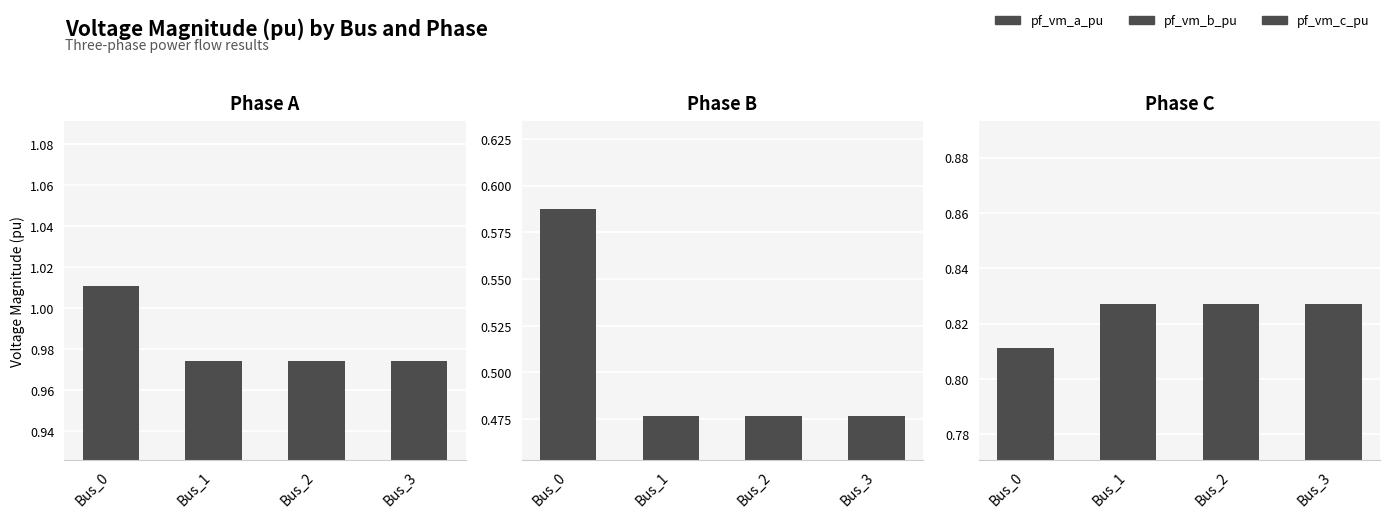

True or false: pf_vm_b_pu has a value of 0.5 at Bus_3.

True